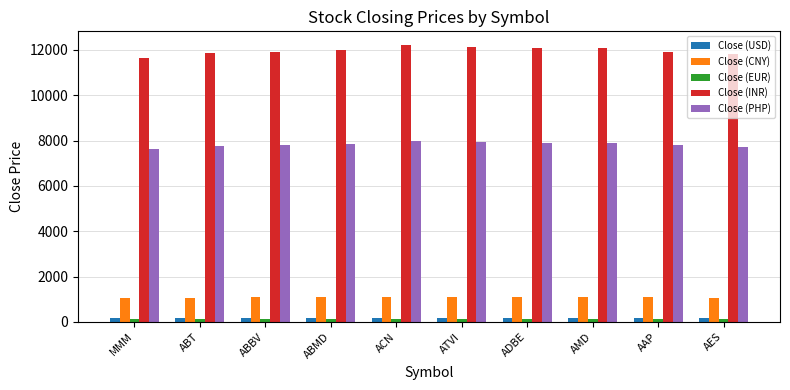

What is the highest value of the Close (CNY) series?

1108.2